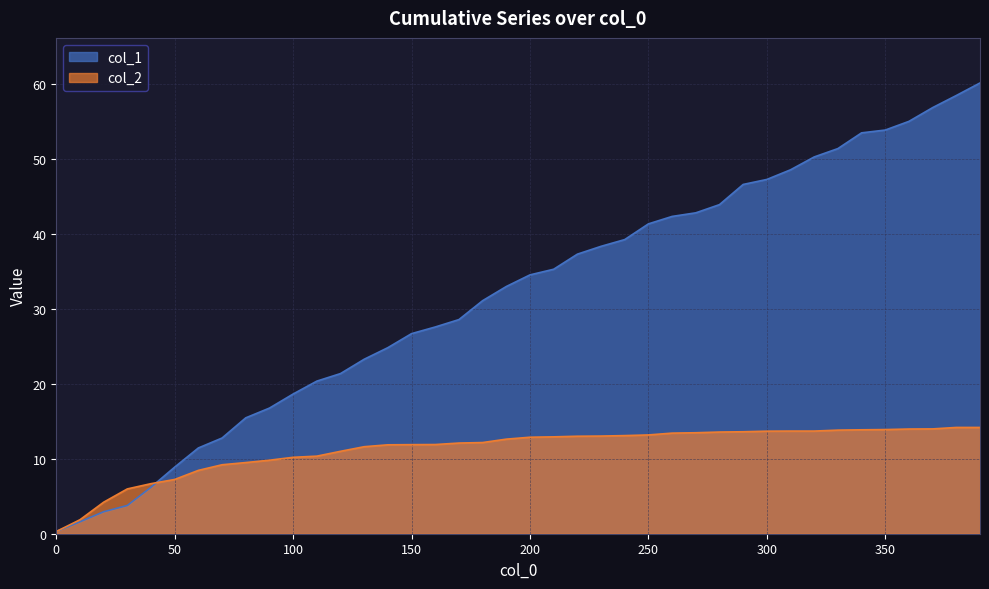

At which label does col_1 first exceed 34?

200